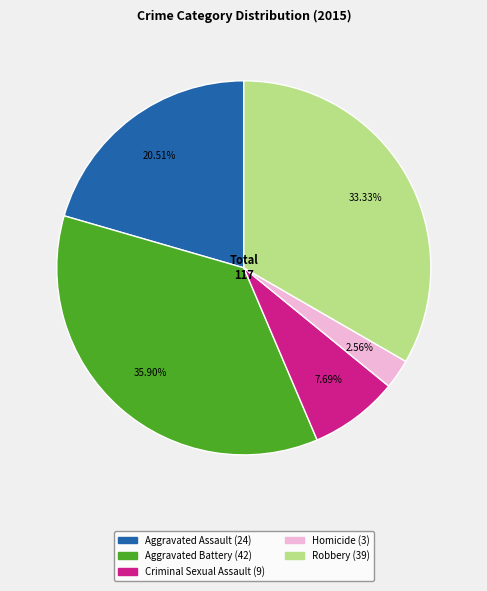

The Robbery slice represents 44% of the pie. True or false?

False